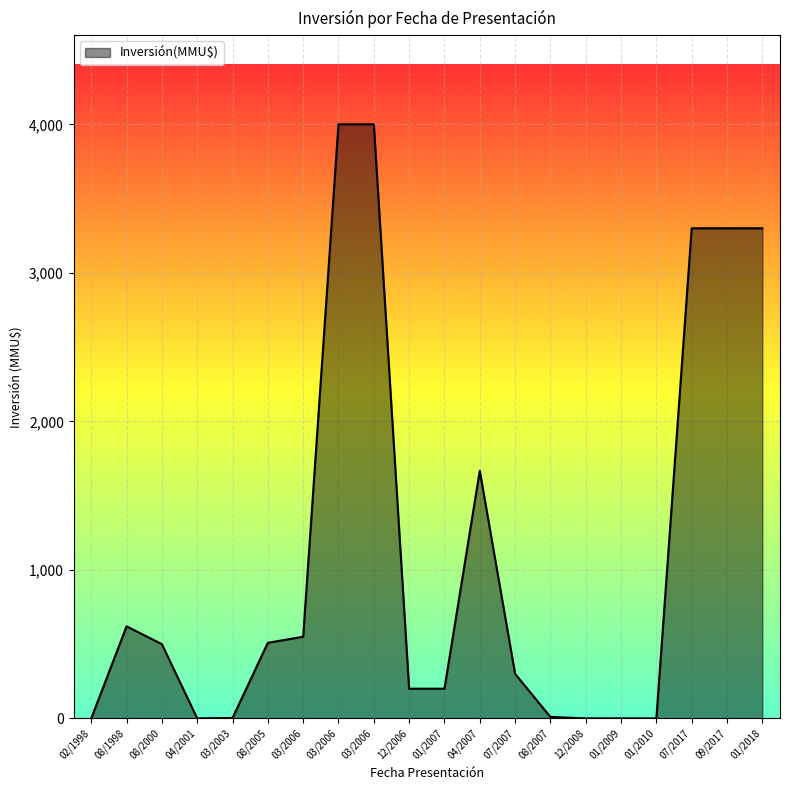

Is this an area chart (filled region under the line)?

Yes